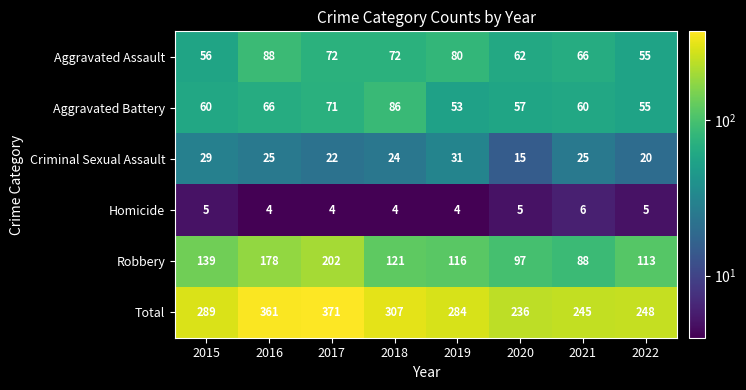

At how many categories does at least one series exceed 208?

8